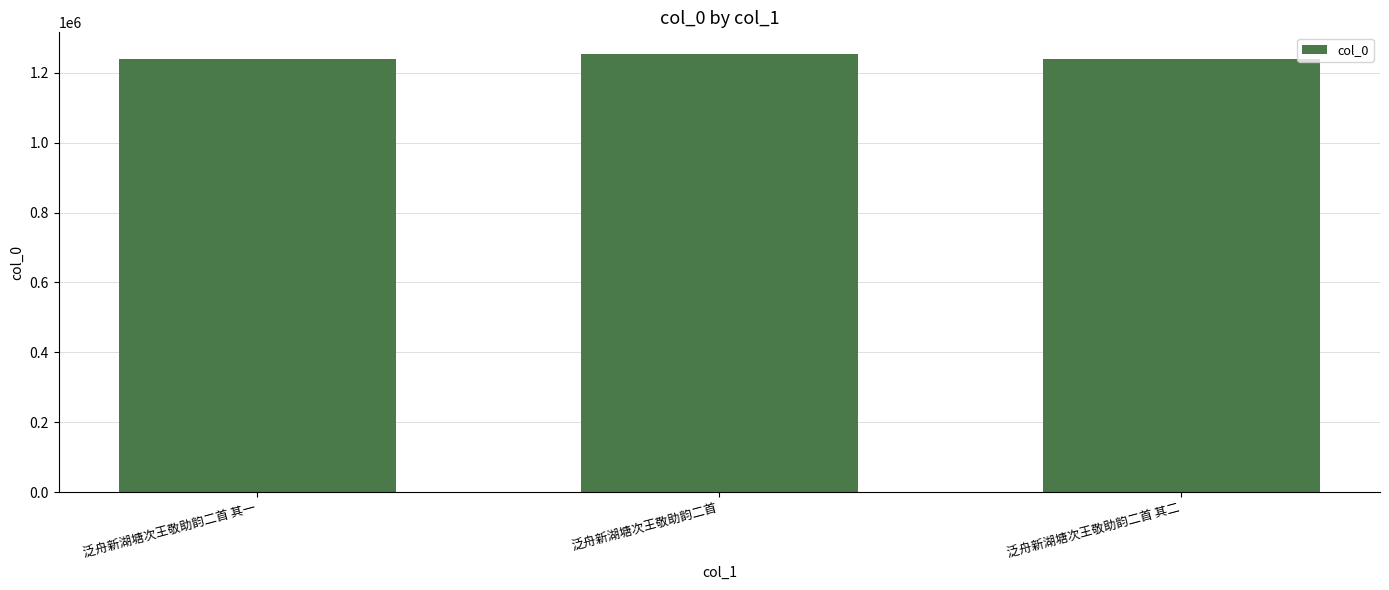

What is the approximate value at 泛舟新湖塘次王敬助韵二首, to the nearest 50?

1253250